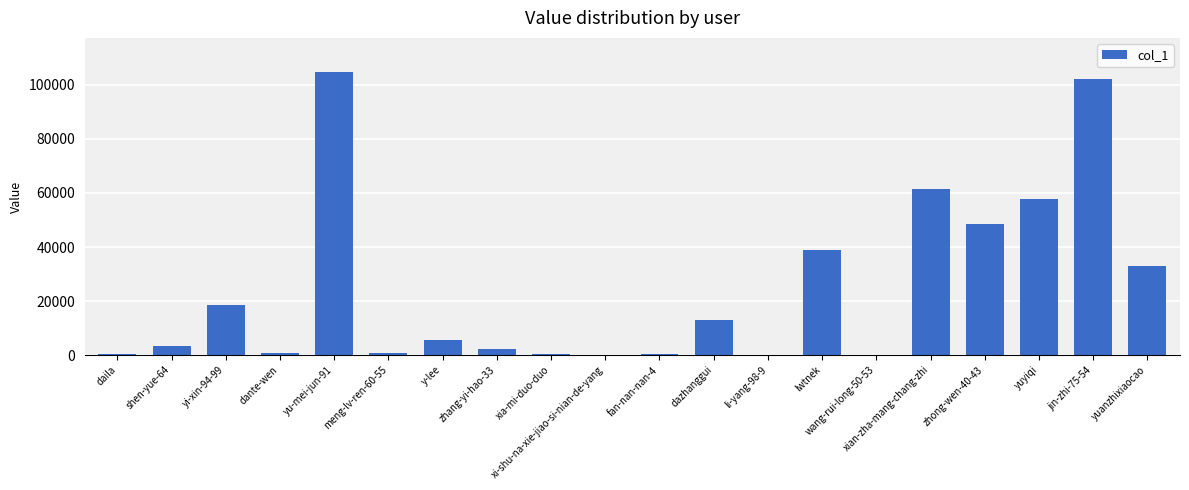

What value does the data have at li-yang-98-9, to the nearest 100?

100